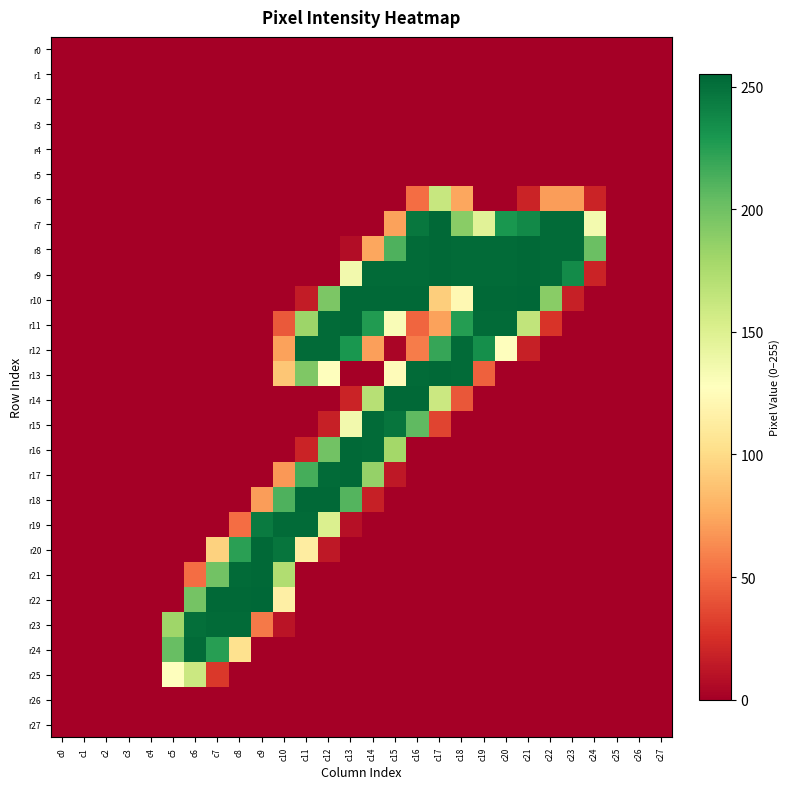

Reading left to right, extract all data points from this chart.

r0: c0=0	c1=0	c2=0	c3=0	c4=0	c5=0	c6=0	c7=0	c8=0	c9=0	c10=0	c11=0	c12=0	c13=0	c14=0	c15=0	c16=0	c17=0	c18=0	c19=0	c20=0	c21=0	c22=0	c23=0	c24=0	c25=0	c26=0	c27=0
r1: c0=0	c1=0	c2=0	c3=0	c4=0	c5=0	c6=0	c7=0	c8=0	c9=0	c10=0	c11=0	c12=0	c13=0	c14=0	c15=0	c16=0	c17=0	c18=0	c19=0	c20=0	c21=0	c22=0	c23=0	c24=0	c25=0	c26=0	c27=0
r2: c0=0	c1=0	c2=0	c3=0	c4=0	c5=0	c6=0	c7=0	c8=0	c9=0	c10=0	c11=0	c12=0	c13=0	c14=0	c15=0	c16=0	c17=0	c18=0	c19=0	c20=0	c21=0	c22=0	c23=0	c24=0	c25=0	c26=0	c27=0
r3: c0=0	c1=0	c2=0	c3=0	c4=0	c5=0	c6=0	c7=0	c8=0	c9=0	c10=0	c11=0	c12=0	c13=0	c14=0	c15=0	c16=0	c17=0	c18=0	c19=0	c20=0	c21=0	c22=0	c23=0	c24=0	c25=0	c26=0	c27=0
r4: c0=0	c1=0	c2=0	c3=0	c4=0	c5=0	c6=0	c7=0	c8=0	c9=0	c10=0	c11=0	c12=0	c13=0	c14=0	c15=0	c16=0	c17=0	c18=0	c19=0	c20=0	c21=0	c22=0	c23=0	c24=0	c25=0	c26=0	c27=0
r5: c0=0	c1=0	c2=0	c3=0	c4=0	c5=0	c6=0	c7=0	c8=0	c9=0	c10=0	c11=0	c12=0	c13=0	c14=0	c15=0	c16=0	c17=0	c18=0	c19=0	c20=0	c21=0	c22=0	c23=0	c24=0	c25=0	c26=0	c27=0
r6: c0=0	c1=0	c2=0	c3=0	c4=0	c5=0	c6=0	c7=0	c8=0	c9=0	c10=0	c11=0	c12=0	c13=0	c14=0	c15=0	c16=51	c17=162	c18=74	c19=0	c20=0	c21=19	c22=70	c23=70	c24=19	c25=0	c26=0	c27=0
r7: c0=0	c1=0	c2=0	c3=0	c4=0	c5=0	c6=0	c7=0	c8=0	c9=0	c10=0	c11=0	c12=0	c13=0	c14=0	c15=72	c16=247	c17=254	c18=190	c19=147	c20=230	c21=237	c22=253	c23=253	c24=135	c25=0	c26=0	c27=0
r8: c0=0	c1=0	c2=0	c3=0	c4=0	c5=0	c6=0	c7=0	c8=0	c9=0	c10=0	c11=0	c12=0	c13=7	c14=74	c15=212	c16=253	c17=254	c18=253	c19=253	c20=253	c21=254	c22=253	c23=253	c24=202	c25=0	c26=0	c27=0
r9: c0=0	c1=0	c2=0	c3=0	c4=0	c5=0	c6=0	c7=0	c8=0	c9=0	c10=0	c11=0	c12=0	c13=136	c14=253	c15=253	c16=253	c17=254	c18=253	c19=253	c20=253	c21=254	c22=253	c23=236	c24=19	c25=0	c26=0	c27=0
r10: c0=0	c1=0	c2=0	c3=0	c4=0	c5=0	c6=0	c7=0	c8=0	c9=0	c10=0	c11=15	c12=195	c13=254	c14=254	c15=254	c16=254	c17=93	c18=122	c19=254	c20=254	c21=255	c22=190	c23=17	c24=0	c25=0	c26=0	c27=0
r11: c0=0	c1=0	c2=0	c3=0	c4=0	c5=0	c6=0	c7=0	c8=0	c9=0	c10=43	c11=182	c12=253	c13=254	c14=227	c15=131	c16=48	c17=72	c18=226	c19=253	c20=253	c21=165	c22=27	c23=0	c24=0	c25=0	c26=0	c27=0
r12: c0=0	c1=0	c2=0	c3=0	c4=0	c5=0	c6=0	c7=0	c8=0	c9=0	c10=72	c11=253	c12=253	c13=230	c14=71	c15=3	c16=57	c17=220	c18=253	c19=234	c20=128	c21=17	c22=0	c23=0	c24=0	c25=0	c26=0	c27=0
r13: c0=0	c1=0	c2=0	c3=0	c4=0	c5=0	c6=0	c7=0	c8=0	c9=0	c10=89	c11=194	c12=128	c13=0	c14=0	c15=125	c16=253	c17=254	c18=253	c19=46	c20=0	c21=0	c22=0	c23=0	c24=0	c25=0	c26=0	c27=0
r14: c0=0	c1=0	c2=0	c3=0	c4=0	c5=0	c6=0	c7=0	c8=0	c9=0	c10=0	c11=0	c12=0	c13=19	c14=170	c15=254	c16=254	c17=160	c18=42	c19=0	c20=0	c21=0	c22=0	c23=0	c24=0	c25=0	c26=0	c27=0
r15: c0=0	c1=0	c2=0	c3=0	c4=0	c5=0	c6=0	c7=0	c8=0	c9=0	c10=0	c11=0	c12=17	c13=136	c14=253	c15=248	c16=206	c17=34	c18=0	c19=0	c20=0	c21=0	c22=0	c23=0	c24=0	c25=0	c26=0	c27=0
r16: c0=0	c1=0	c2=0	c3=0	c4=0	c5=0	c6=0	c7=0	c8=0	c9=0	c10=0	c11=19	c12=199	c13=254	c14=253	c15=179	c16=0	c17=0	c18=0	c19=0	c20=0	c21=0	c22=0	c23=0	c24=0	c25=0	c26=0	c27=0
r17: c0=0	c1=0	c2=0	c3=0	c4=0	c5=0	c6=0	c7=0	c8=0	c9=0	c10=68	c11=215	c12=253	c13=254	c14=185	c15=13	c16=0	c17=0	c18=0	c19=0	c20=0	c21=0	c22=0	c23=0	c24=0	c25=0	c26=0	c27=0
r18: c0=0	c1=0	c2=0	c3=0	c4=0	c5=0	c6=0	c7=0	c8=0	c9=70	c10=212	c11=254	c12=254	c13=210	c14=17	c15=0	c16=0	c17=0	c18=0	c19=0	c20=0	c21=0	c22=0	c23=0	c24=0	c25=0	c26=0	c27=0
r19: c0=0	c1=0	c2=0	c3=0	c4=0	c5=0	c6=0	c7=0	c8=51	c9=245	c10=253	c11=253	c12=151	c13=9	c14=0	c15=0	c16=0	c17=0	c18=0	c19=0	c20=0	c21=0	c22=0	c23=0	c24=0	c25=0	c26=0	c27=0
r20: c0=0	c1=0	c2=0	c3=0	c4=0	c5=0	c6=0	c7=95	c8=224	c9=254	c10=248	c11=113	c12=13	c13=0	c14=0	c15=0	c16=0	c17=0	c18=0	c19=0	c20=0	c21=0	c22=0	c23=0	c24=0	c25=0	c26=0	c27=0
r21: c0=0	c1=0	c2=0	c3=0	c4=0	c5=0	c6=51	c7=199	c8=253	c9=254	c10=173	c11=0	c12=0	c13=0	c14=0	c15=0	c16=0	c17=0	c18=0	c19=0	c20=0	c21=0	c22=0	c23=0	c24=0	c25=0	c26=0	c27=0
r22: c0=0	c1=0	c2=0	c3=0	c4=0	c5=0	c6=198	c7=254	c8=254	c9=255	c10=115	c11=0	c12=0	c13=0	c14=0	c15=0	c16=0	c17=0	c18=0	c19=0	c20=0	c21=0	c22=0	c23=0	c24=0	c25=0	c26=0	c27=0
r23: c0=0	c1=0	c2=0	c3=0	c4=0	c5=181	c6=251	c7=253	c8=253	c9=56	c10=11	c11=0	c12=0	c13=0	c14=0	c15=0	c16=0	c17=0	c18=0	c19=0	c20=0	c21=0	c22=0	c23=0	c24=0	c25=0	c26=0	c27=0
r24: c0=0	c1=0	c2=0	c3=0	c4=0	c5=203	c6=253	c7=225	c8=104	c9=0	c10=0	c11=0	c12=0	c13=0	c14=0	c15=0	c16=0	c17=0	c18=0	c19=0	c20=0	c21=0	c22=0	c23=0	c24=0	c25=0	c26=0	c27=0
r25: c0=0	c1=0	c2=0	c3=0	c4=0	c5=128	c6=160	c7=29	c8=0	c9=0	c10=0	c11=0	c12=0	c13=0	c14=0	c15=0	c16=0	c17=0	c18=0	c19=0	c20=0	c21=0	c22=0	c23=0	c24=0	c25=0	c26=0	c27=0
r26: c0=0	c1=0	c2=0	c3=0	c4=0	c5=0	c6=0	c7=0	c8=0	c9=0	c10=0	c11=0	c12=0	c13=0	c14=0	c15=0	c16=0	c17=0	c18=0	c19=0	c20=0	c21=0	c22=0	c23=0	c24=0	c25=0	c26=0	c27=0
r27: c0=0	c1=0	c2=0	c3=0	c4=0	c5=0	c6=0	c7=0	c8=0	c9=0	c10=0	c11=0	c12=0	c13=0	c14=0	c15=0	c16=0	c17=0	c18=0	c19=0	c20=0	c21=0	c22=0	c23=0	c24=0	c25=0	c26=0	c27=0